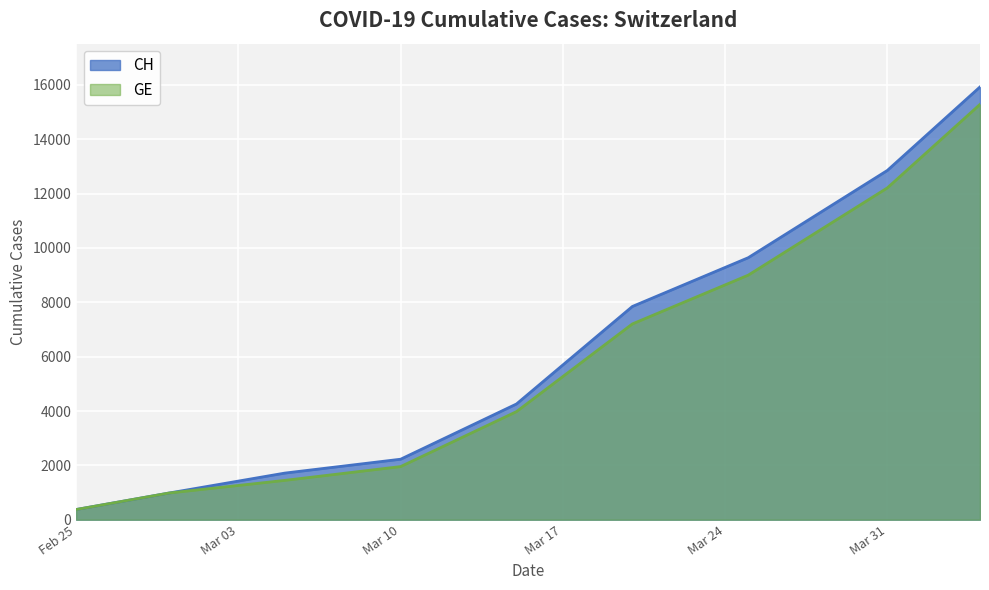

At which category is the sum across all series the highest?

2020-04-04